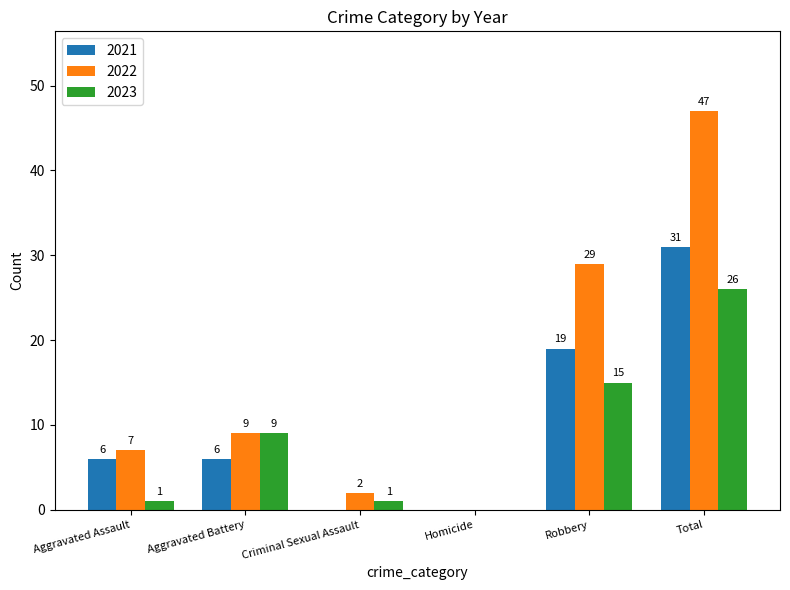

Reading left to right, what are all the values shown in this chart?

2021: 6	6	0	0	19	31
2022: 7	9	2	0	29	47
2023: 1	9	1	0	15	26